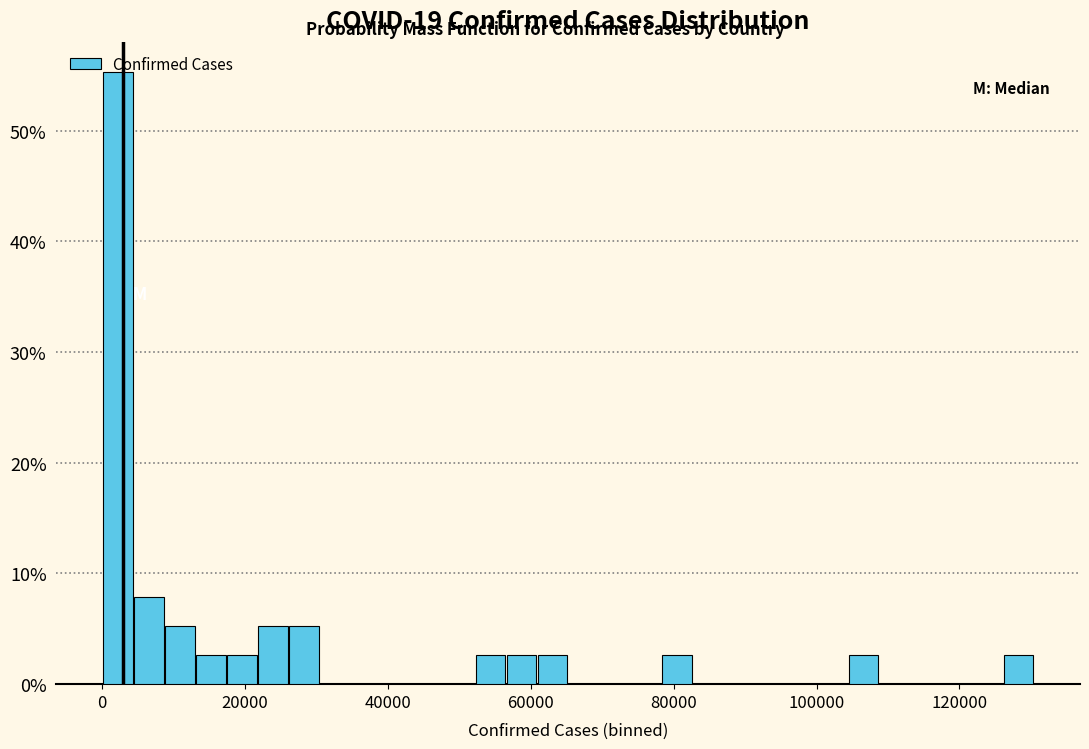

Read against the x-axis, roughly where is the centre of the tallest bar?

2000